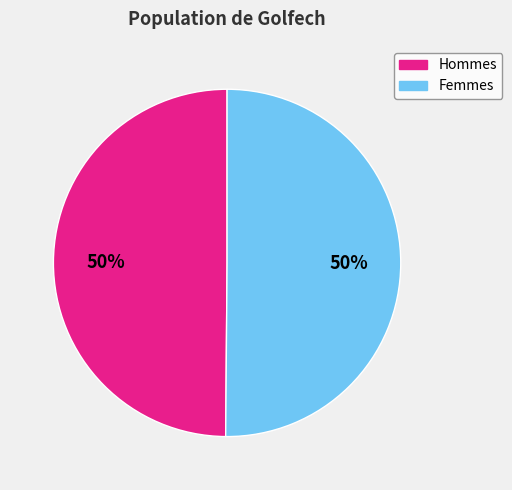

Do Femmes and Hommes together represent more than half of the pie?

Yes